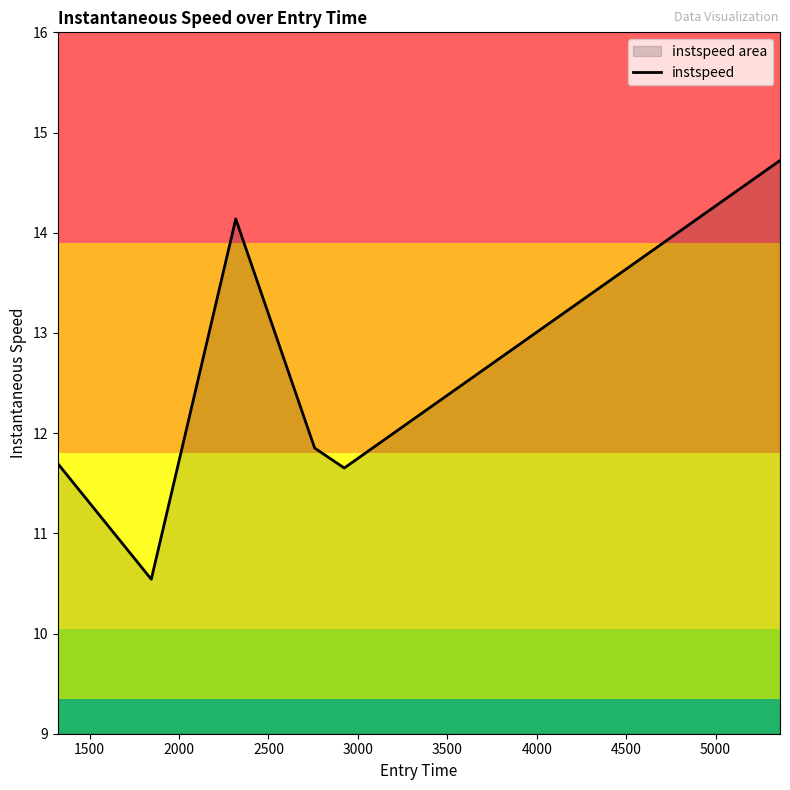

What is the smallest value displayed?

10.5